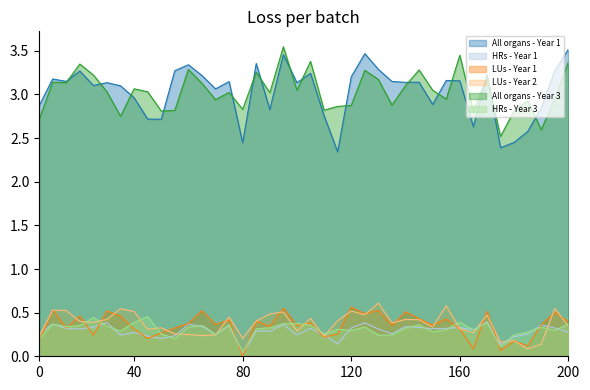

What is the difference between the maximum and minimum values in the HRs - Year 3 series?

0.4